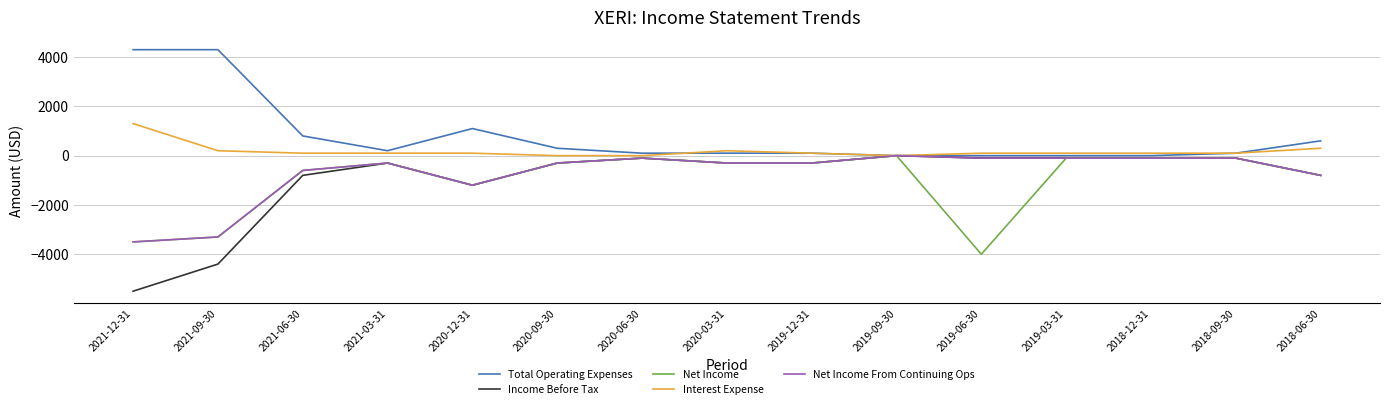

What is the difference between the maximum and minimum values in the Income Before Tax series?

5500